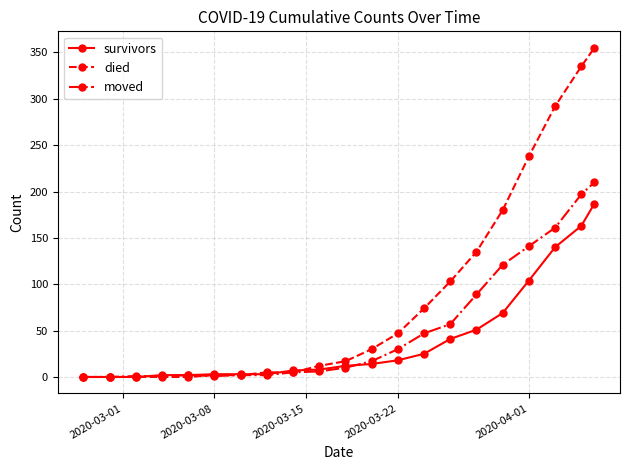

What is the difference between the maximum and second lowest values in the survivors series?

187